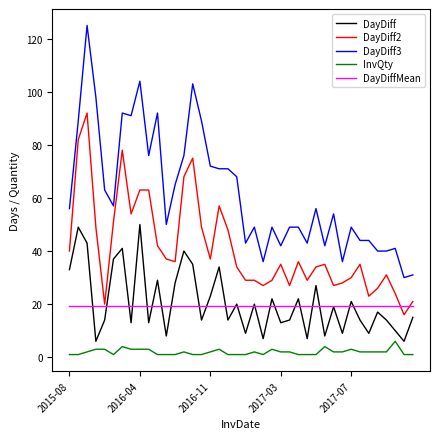

What is the difference between the maximum and minimum values in the DayDiff2 series?

76.0